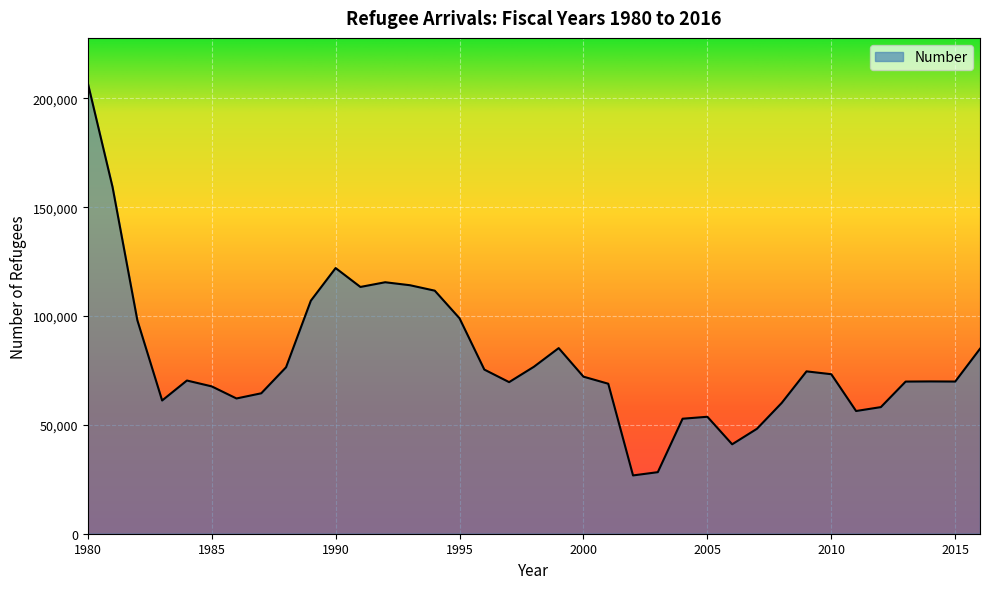

Does the chart have visible grid lines?

Yes